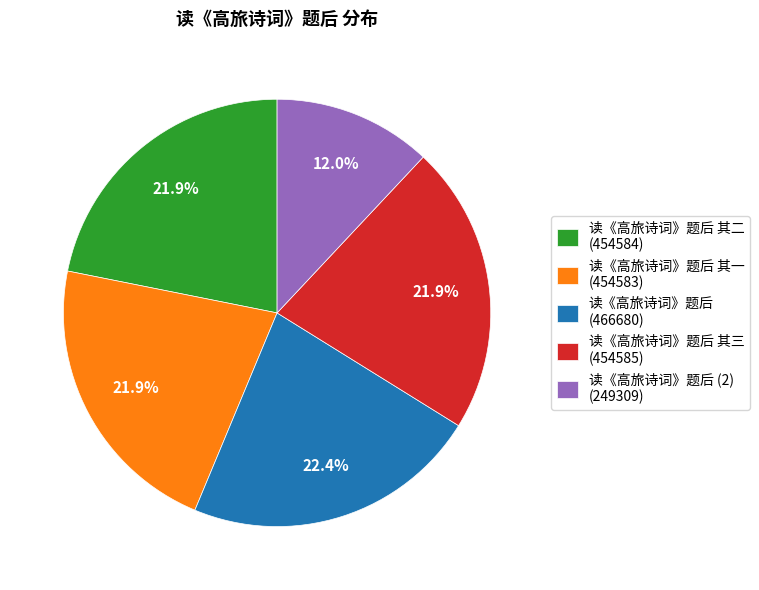

What is the largest slice in the pie chart?

读《高旅诗词》题后 (466680)